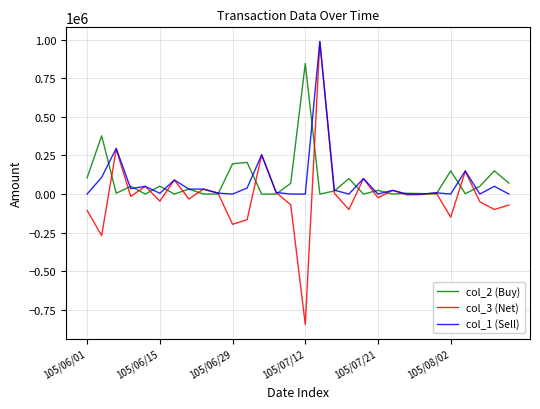

What is the sum of all col_1 (Sell) values?

2303000